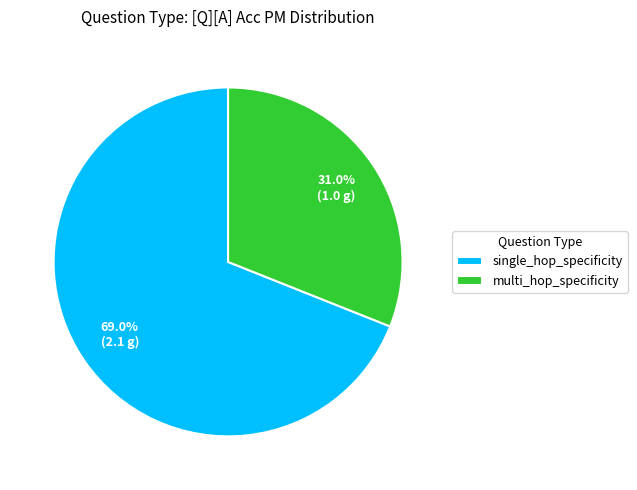

What is the largest slice in the pie chart?

single_hop_specificity